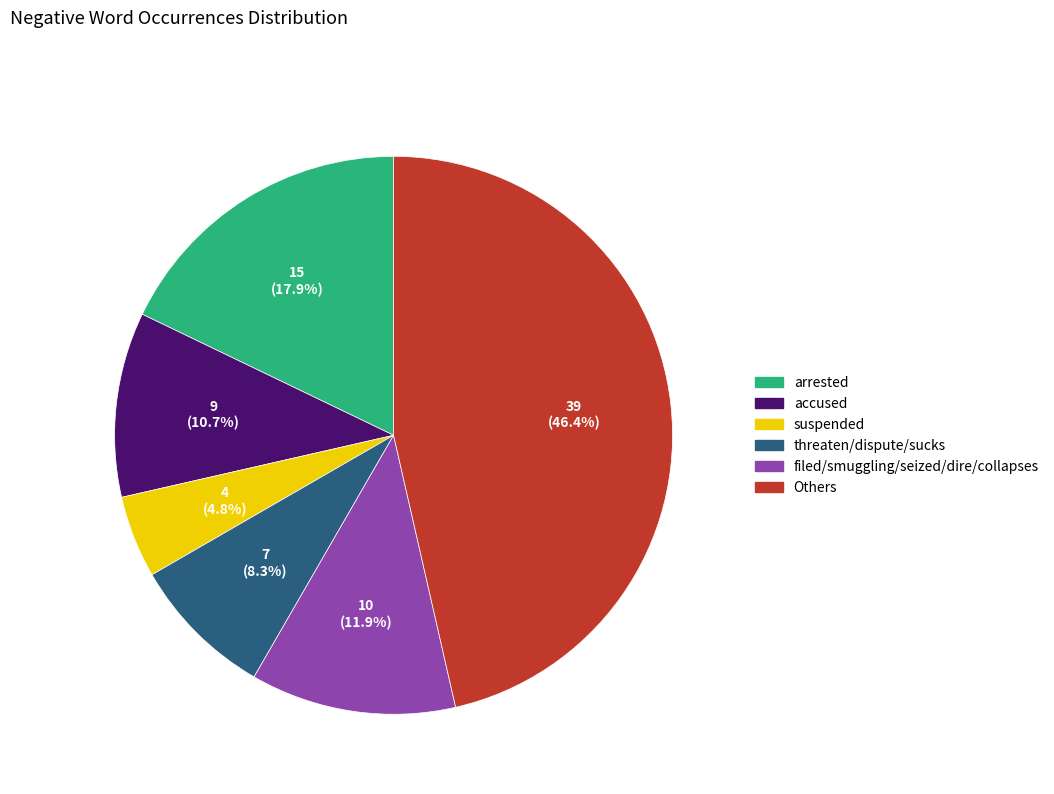

Which category has the biggest portion of the pie?

Others